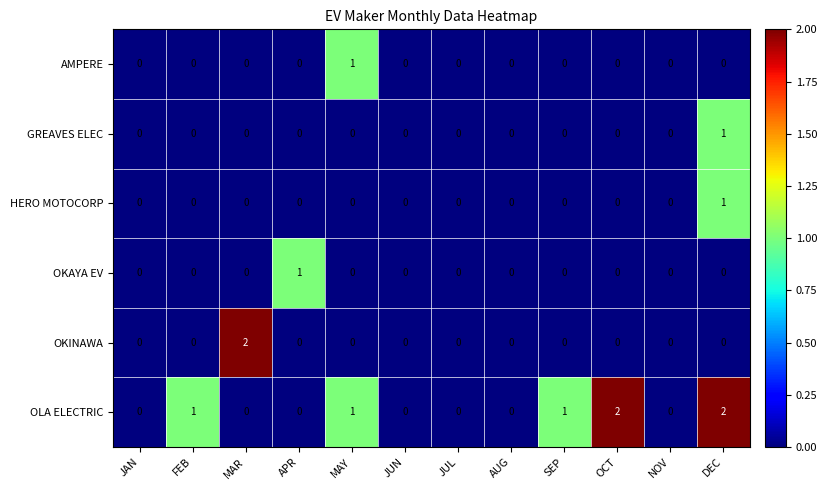

At which label does GREAVES ELEC reach its peak?

DEC